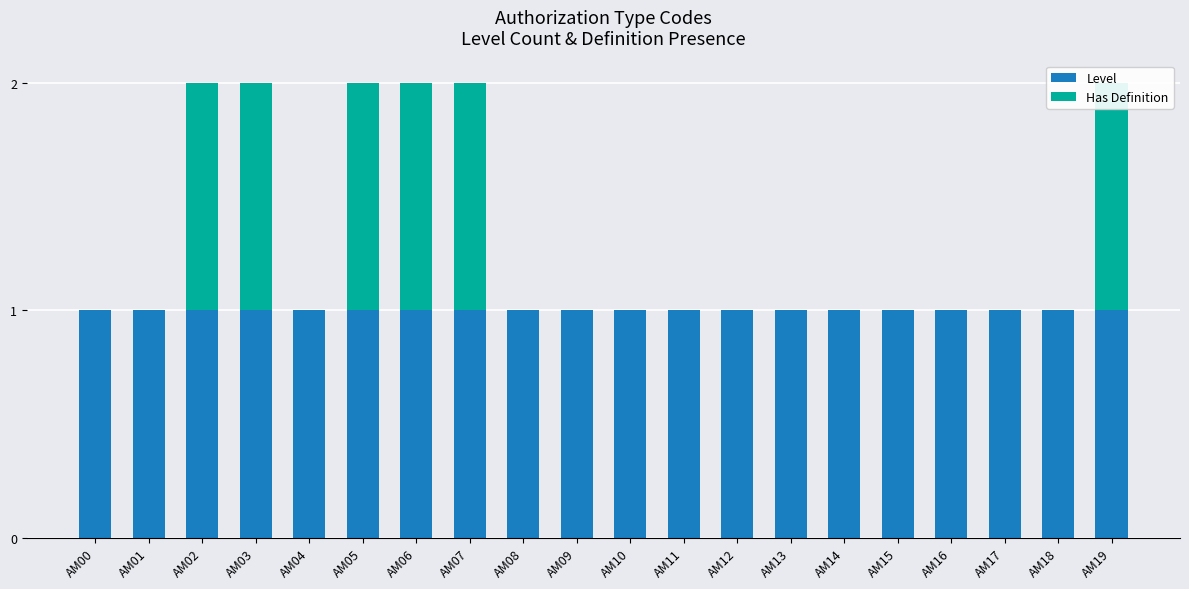

Which series has the widest spread of values?

Has Definition